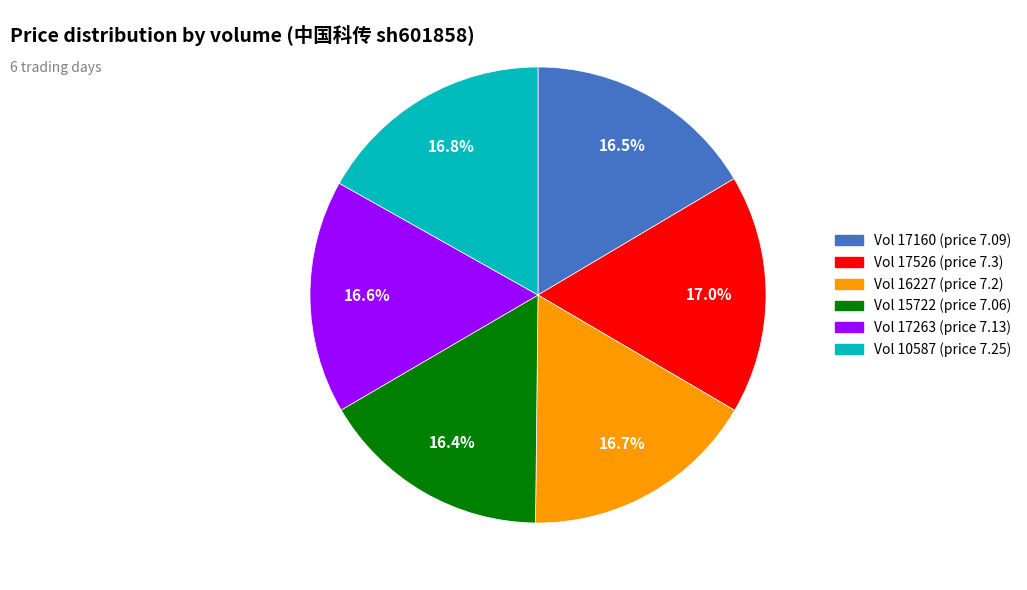

Combined, do Vol 17263 (price 7.13) and Vol 10587 (price 7.25) account for over 50%?

No